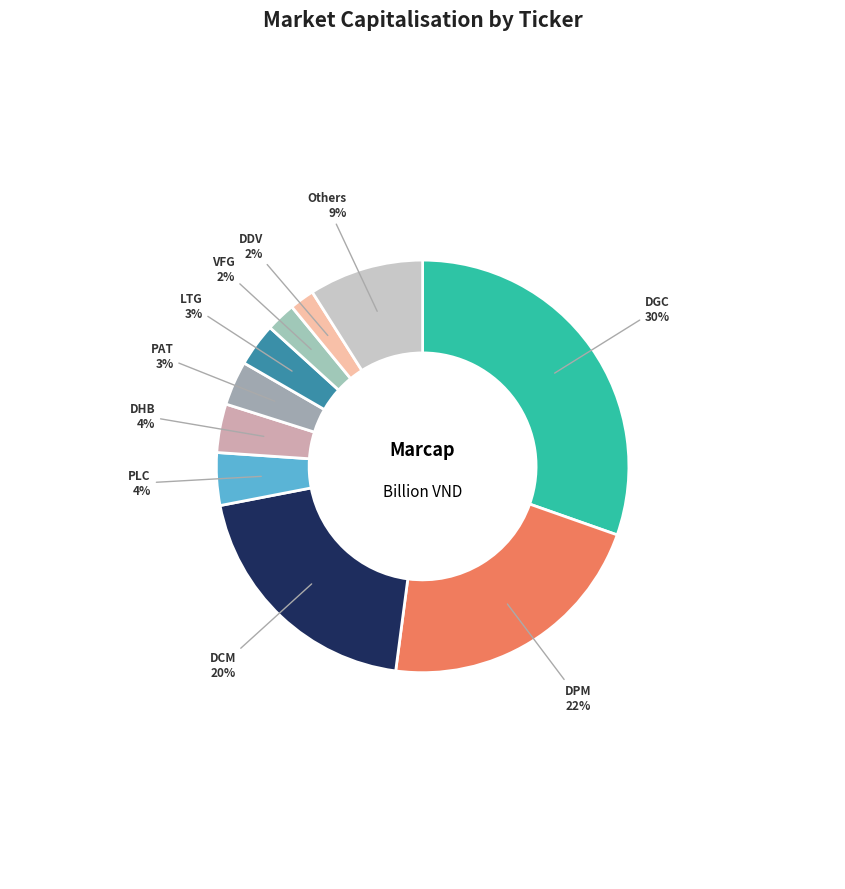

To the nearest percent, what is the combined percentage of DDV and DGC?

32%